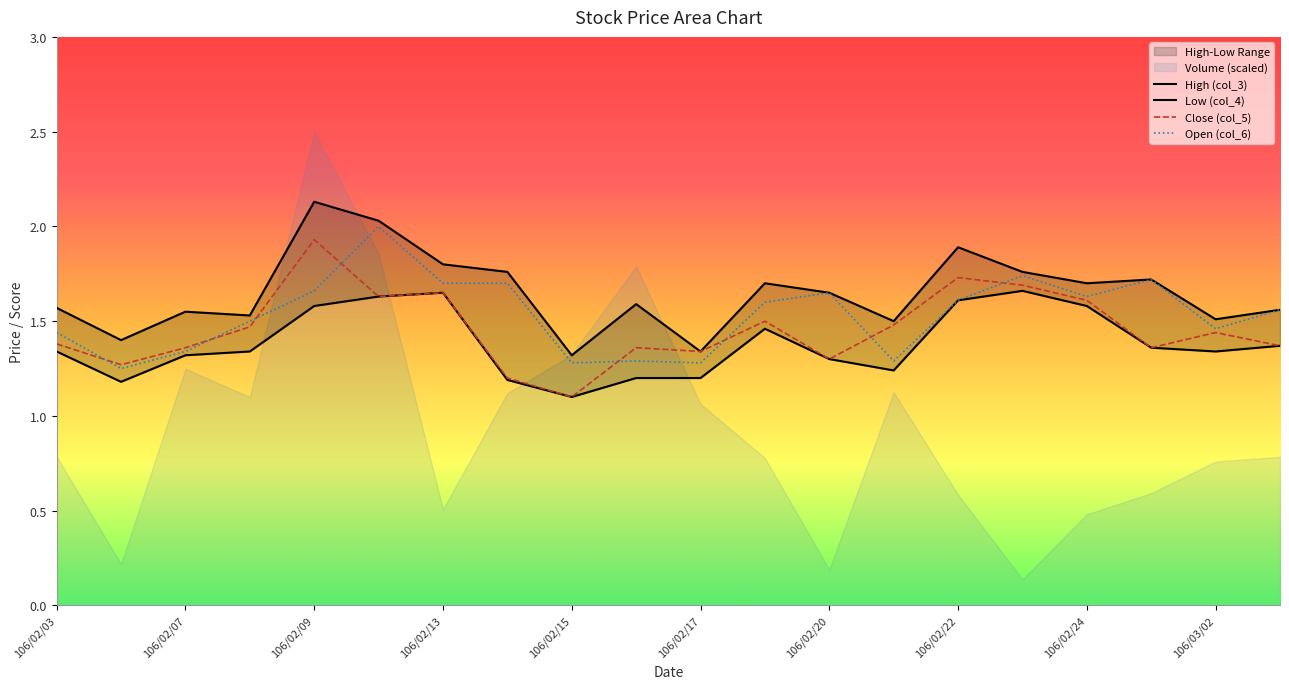

At which label does Close (col_5) reach its minimum?

106/02/15